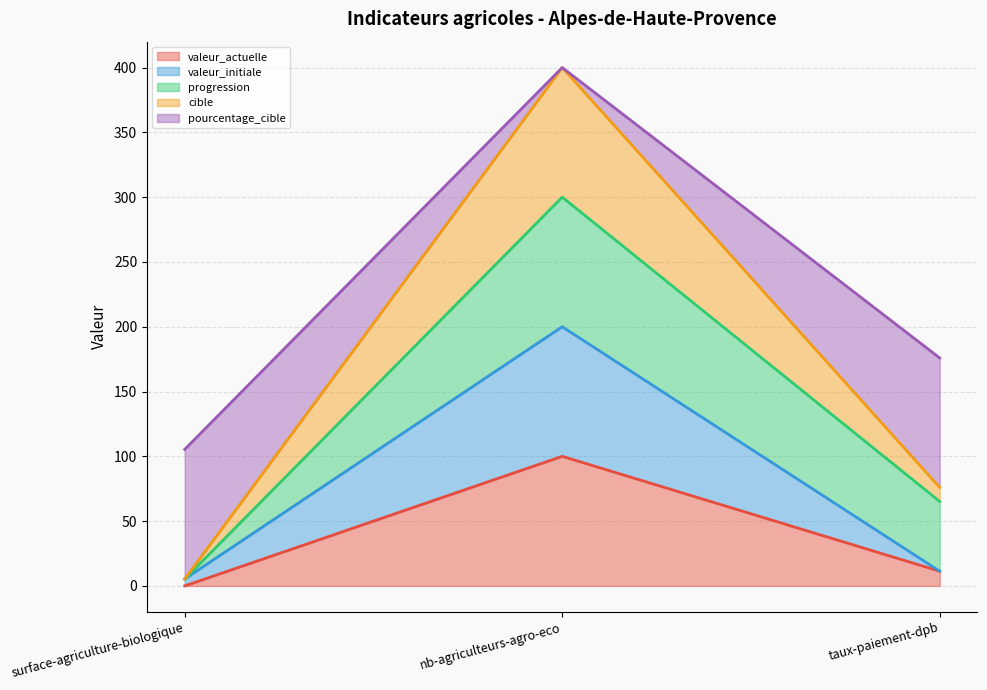

How many data points in pourcentage_cible are above 65?

2